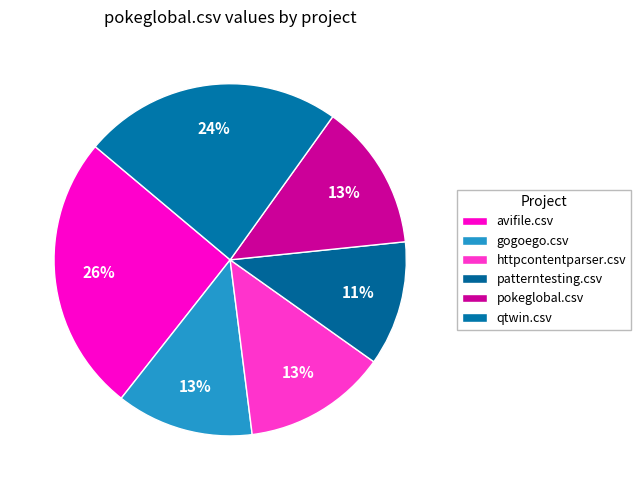

What percentage is the patterntesting.csv slice, to the nearest percent?

11%